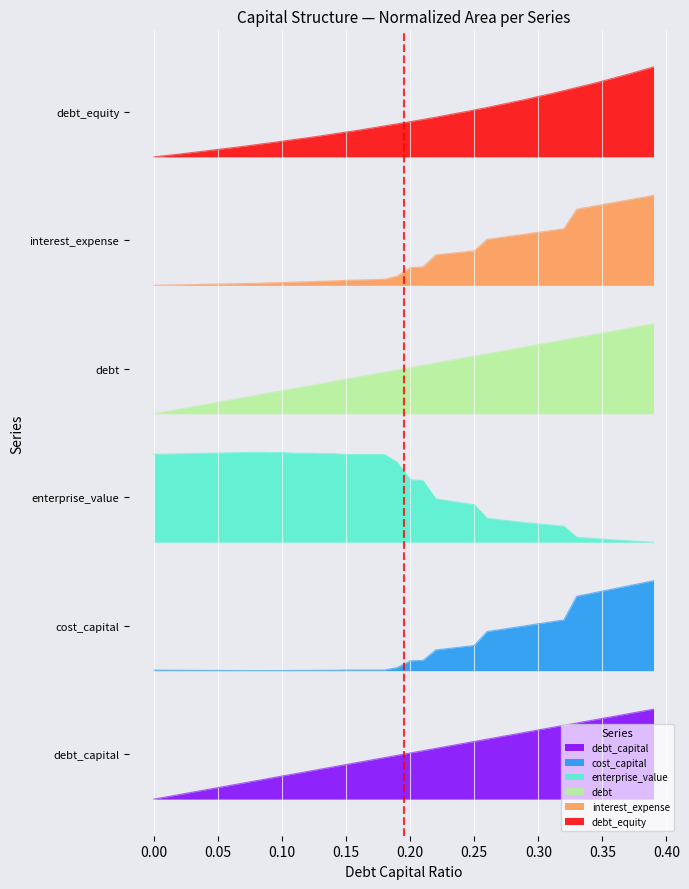

The value of debt_equity at 27 is 8.6. True or false?

False